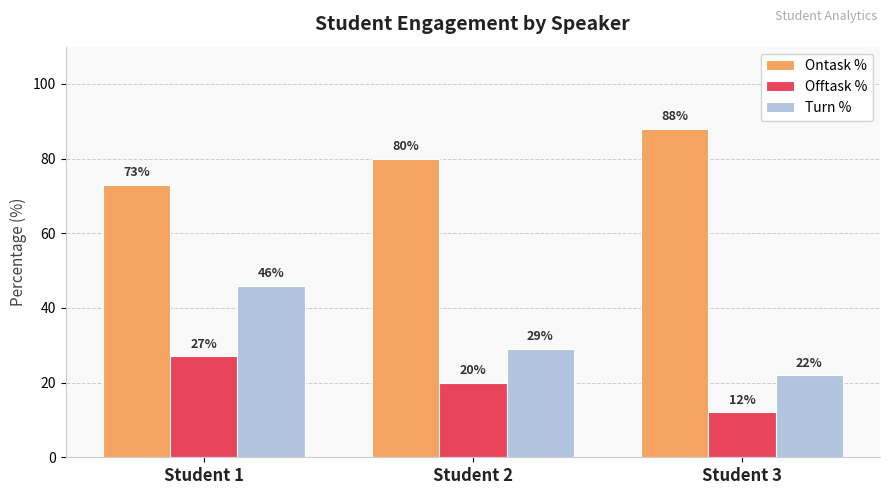

What is the difference between the maximum and minimum values in the Offtask % series?

15